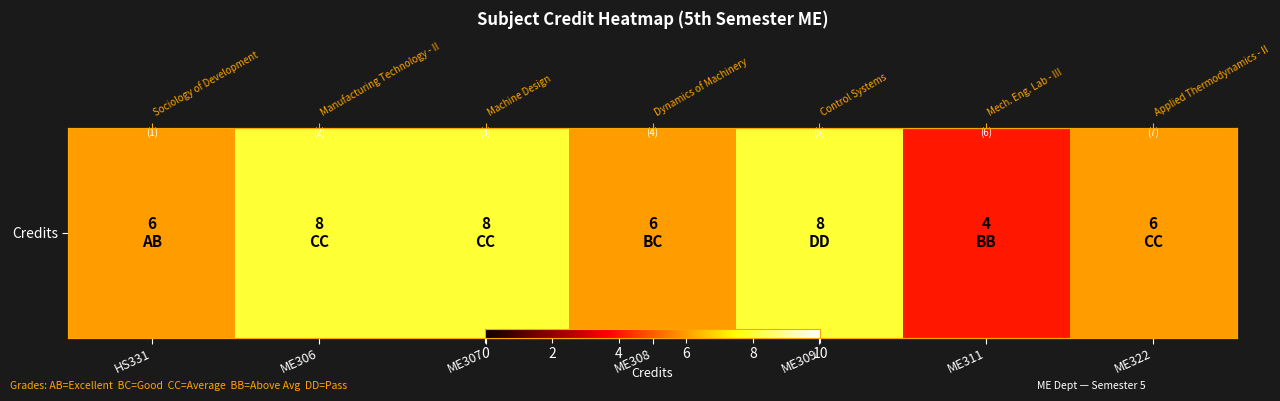

Read the value at HS331.

6